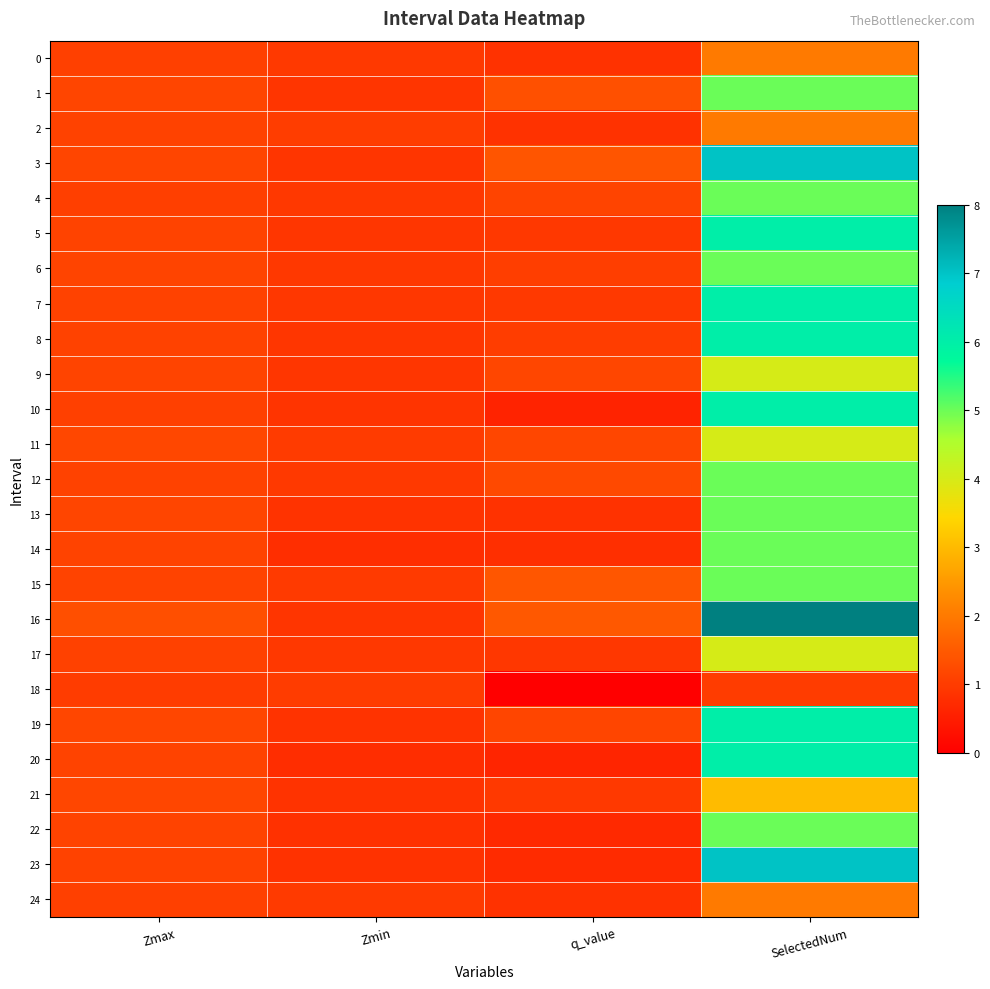

Rank the series at Zmax from highest to lowest value.

16, 11, 19, 21, 1, 3, 13, 9, 6, 14, 20, 22, 15, 5, 23, 12, 2, 7, 8, 17, 10, 0, 24, 4, 18